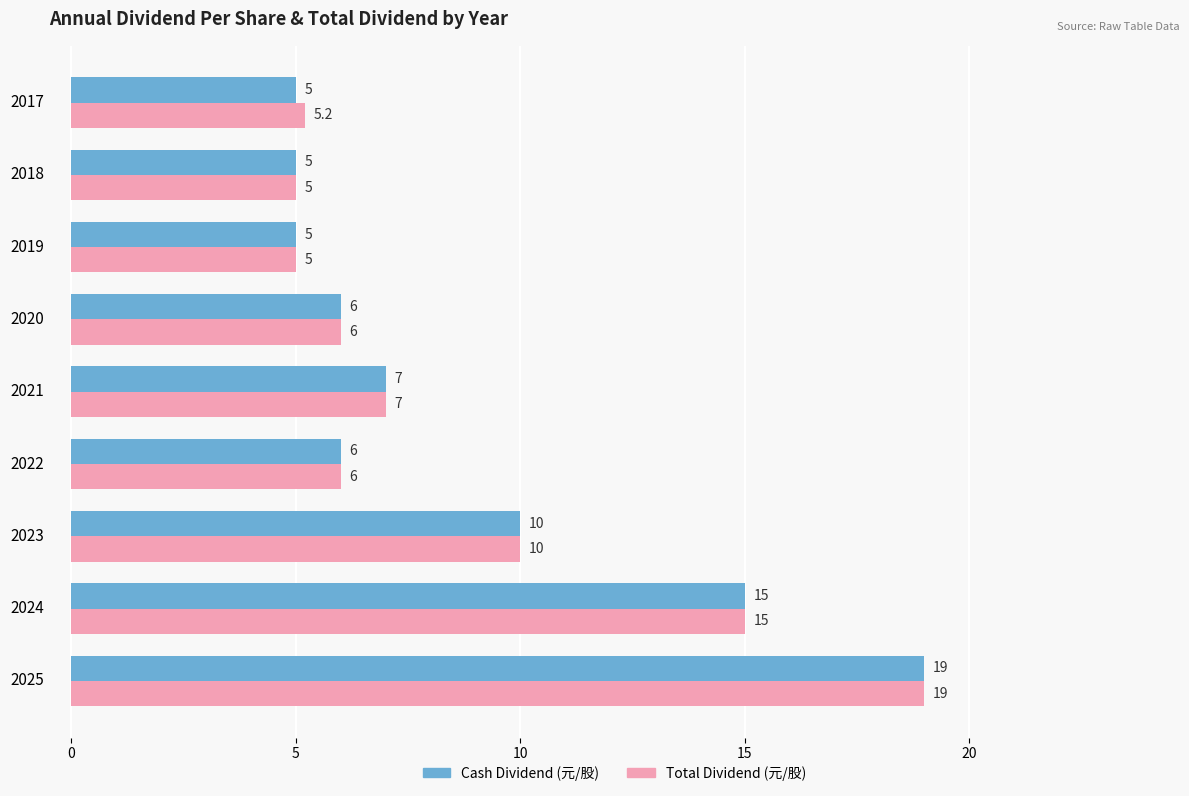

Where is Cash Dividend (元/股) nearest to the value 12?

2023